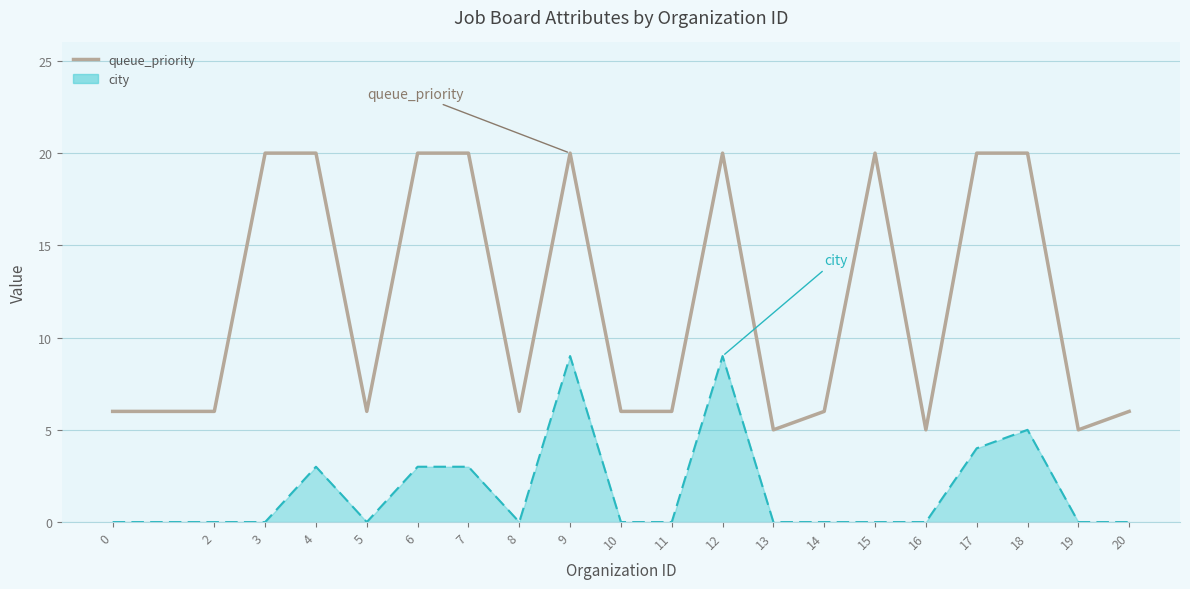

The queue_priority series shows 20 at 7. True or false?

True